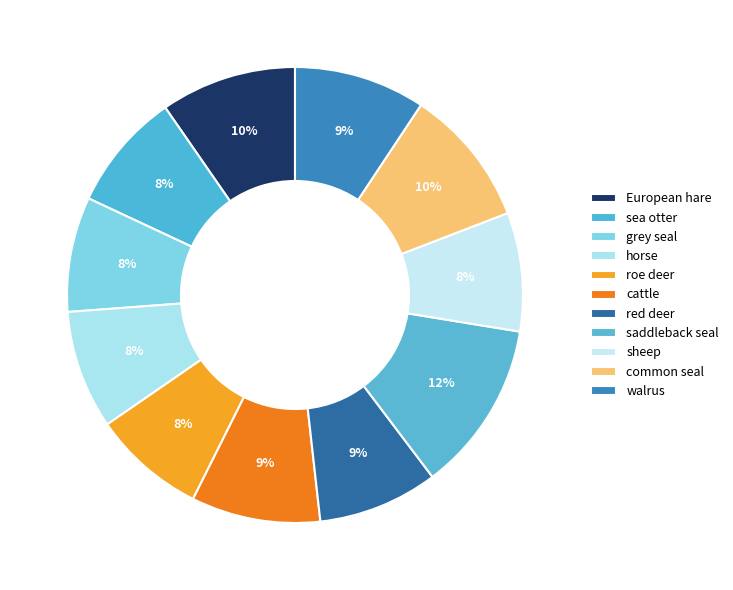

How many segments does this pie chart have?

11